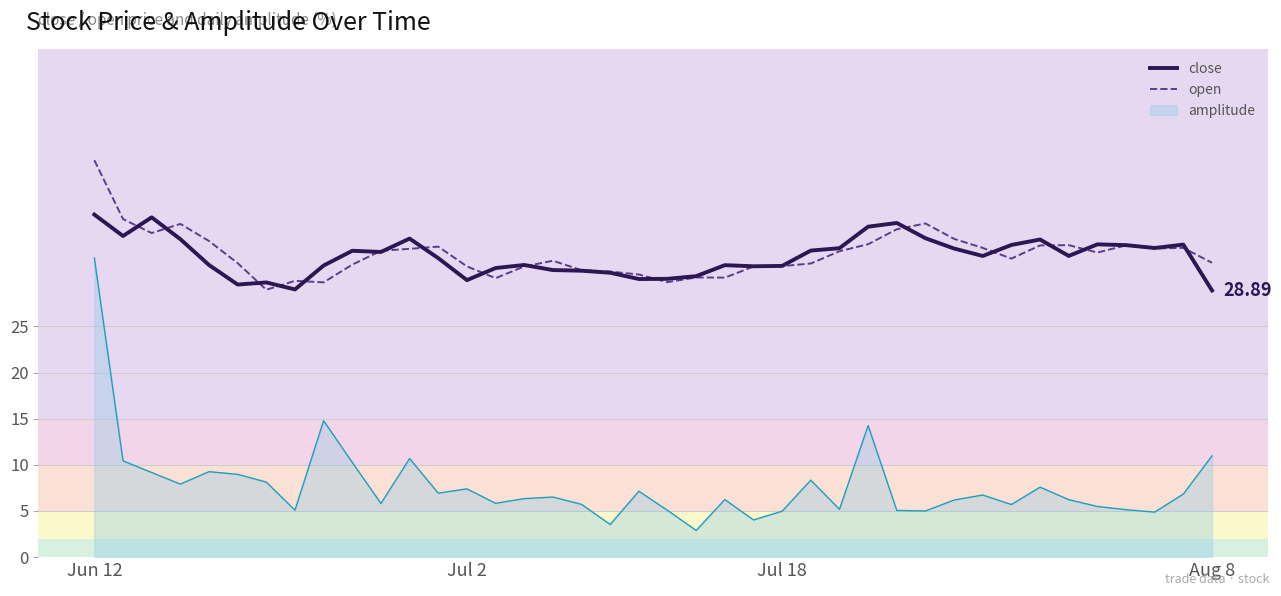

List the series in order of their peak value, lowest first.

amplitude, close, open